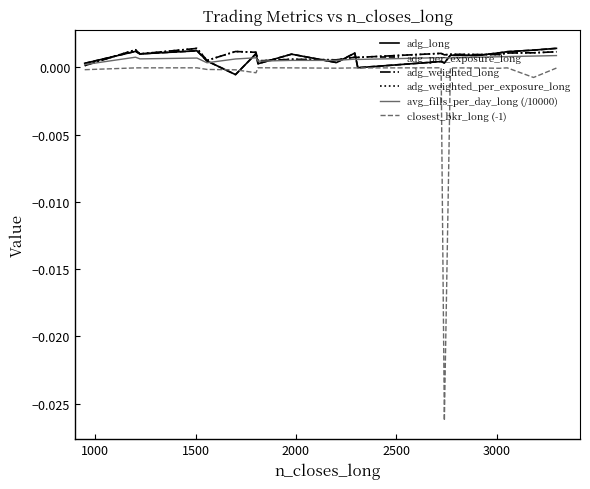

Which series has the largest total across all categories?

adg_weighted_long